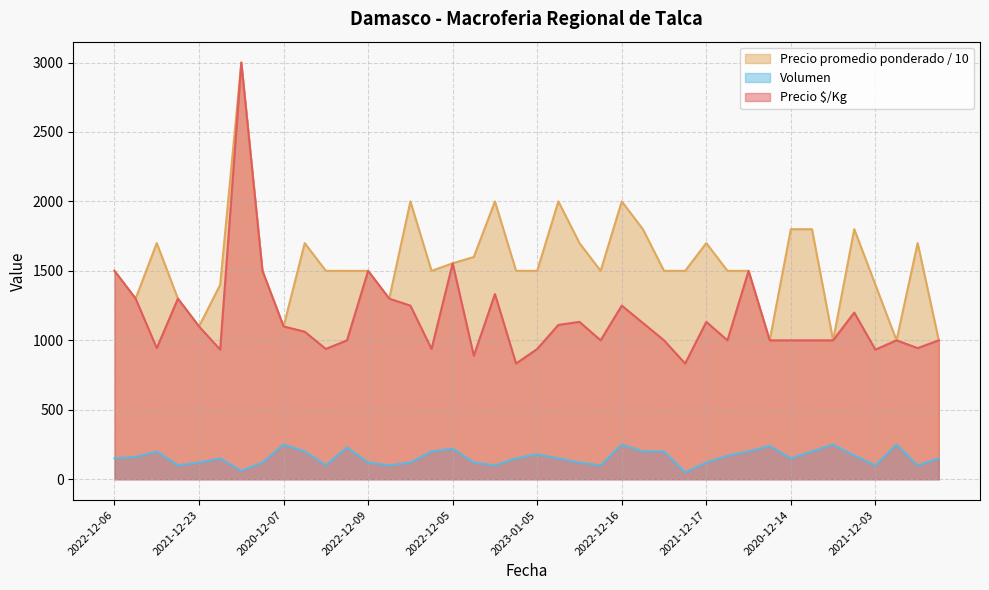

In Precio promedio ponderado, how many points are lower than both neighbors (excluding endpoints)?

9